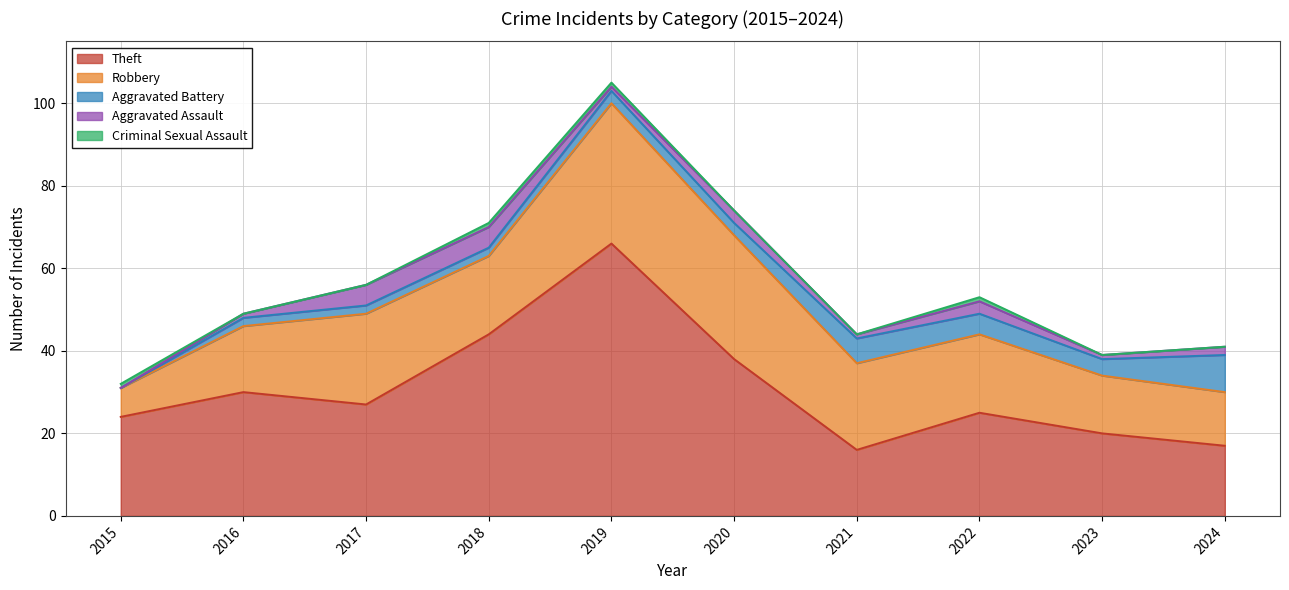

Read the Aggravated Battery value at 2016.

2